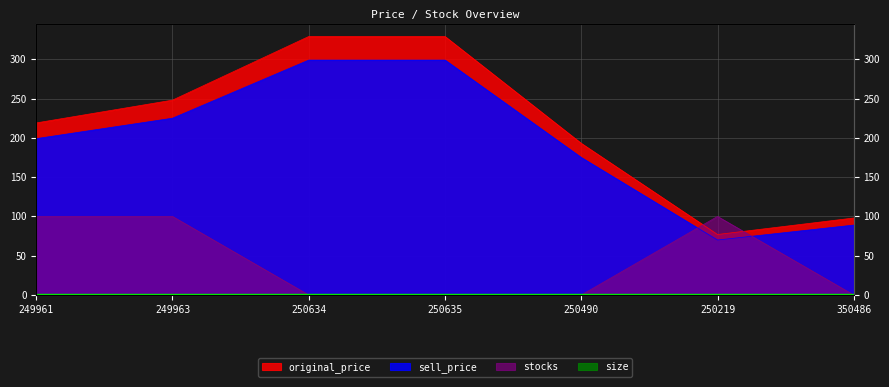

What is the highest value of the original_price series?

329